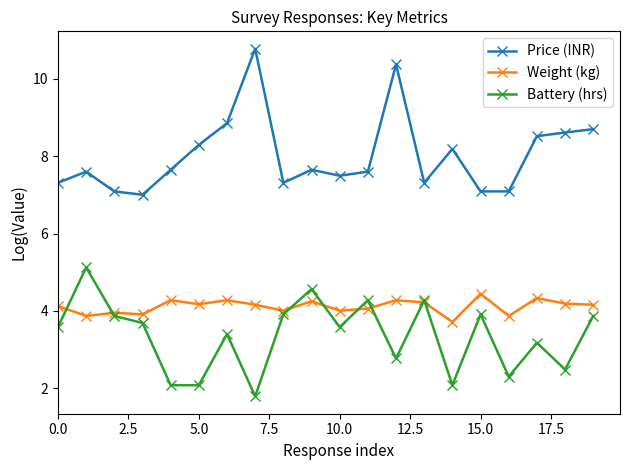

Rank the series by their average value, from highest to lowest.

Price (INR), Weight (kg), Battery (hrs)